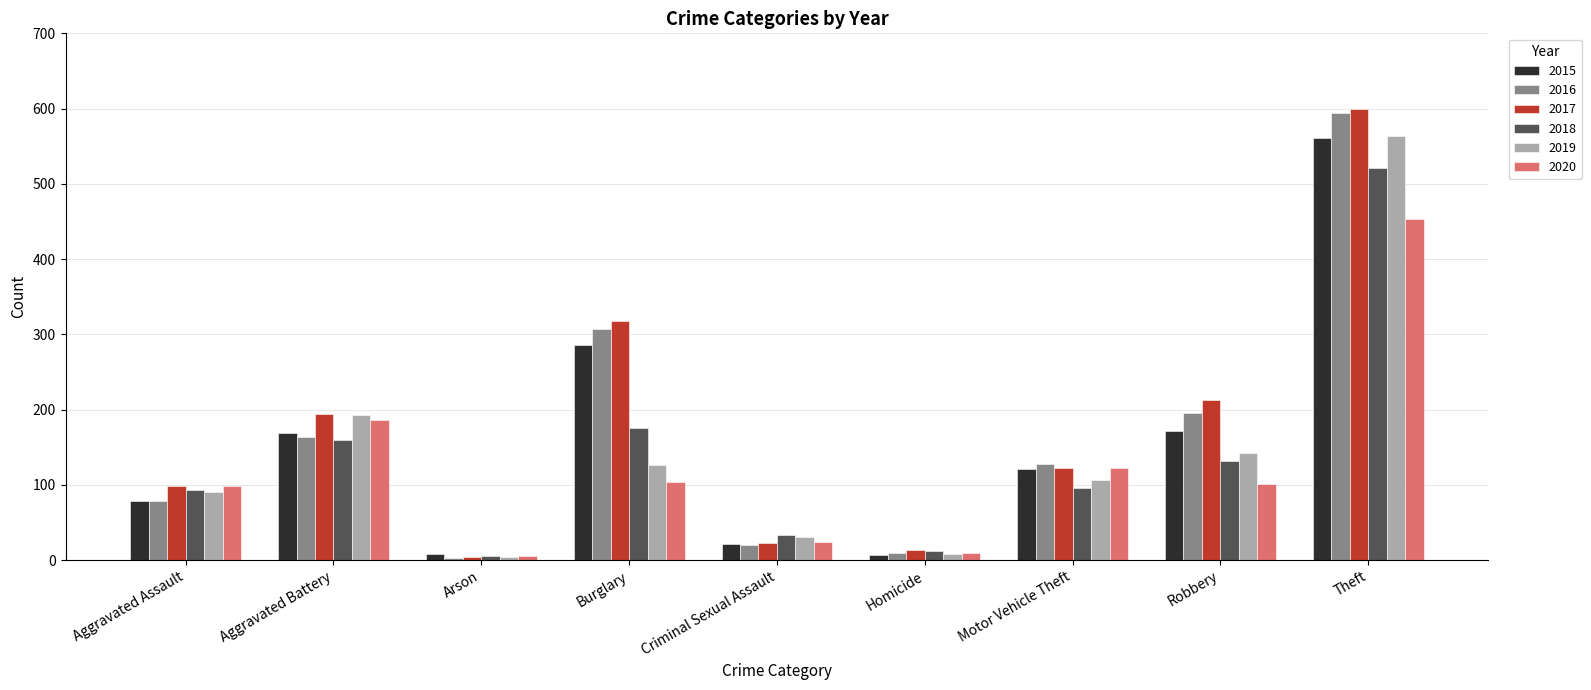

What is the difference between the maximum and minimum values in the 2017 series?

595